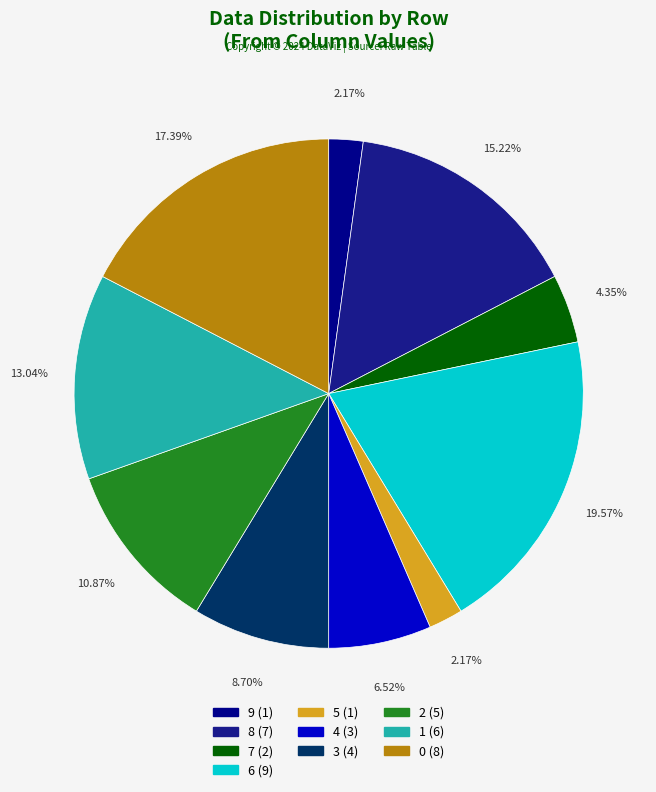

Is there a majority slice in this chart?

No